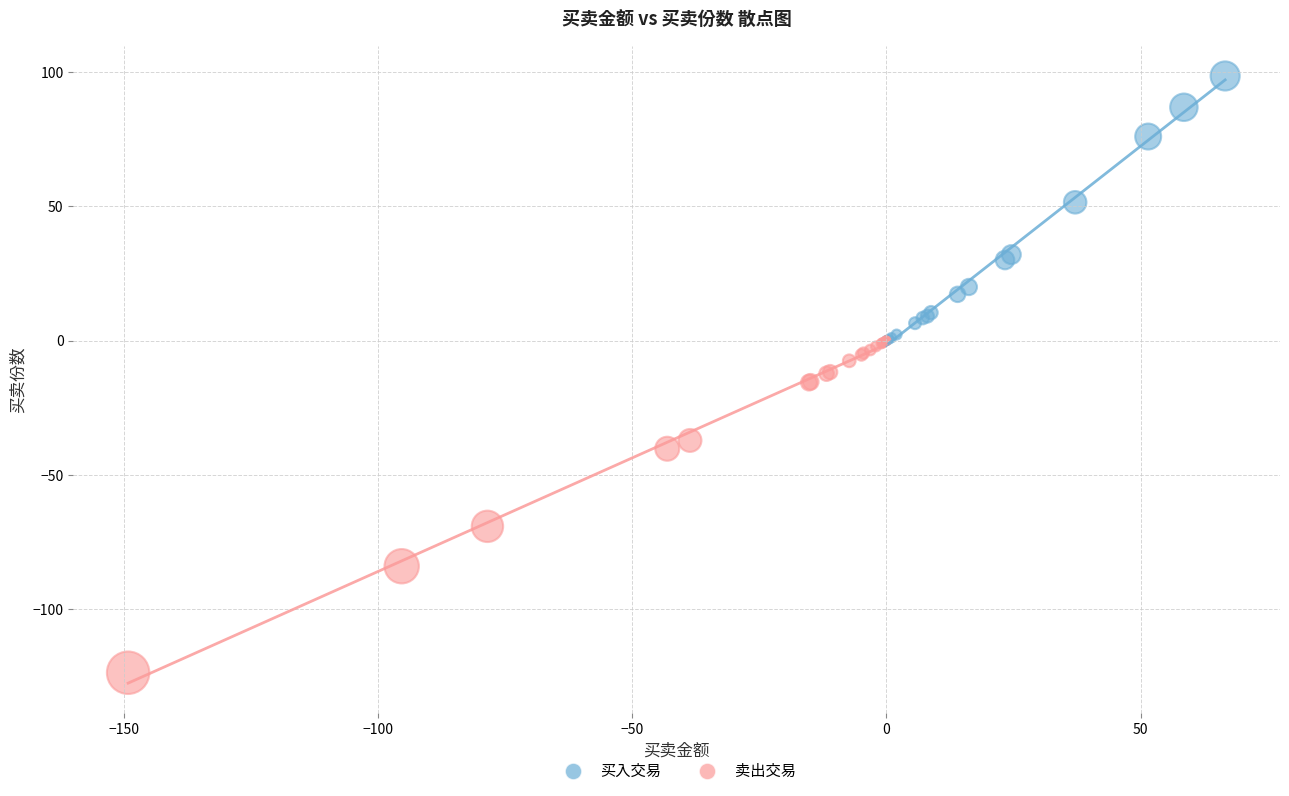

Which series has the widest spread of Y values?

卖出交易